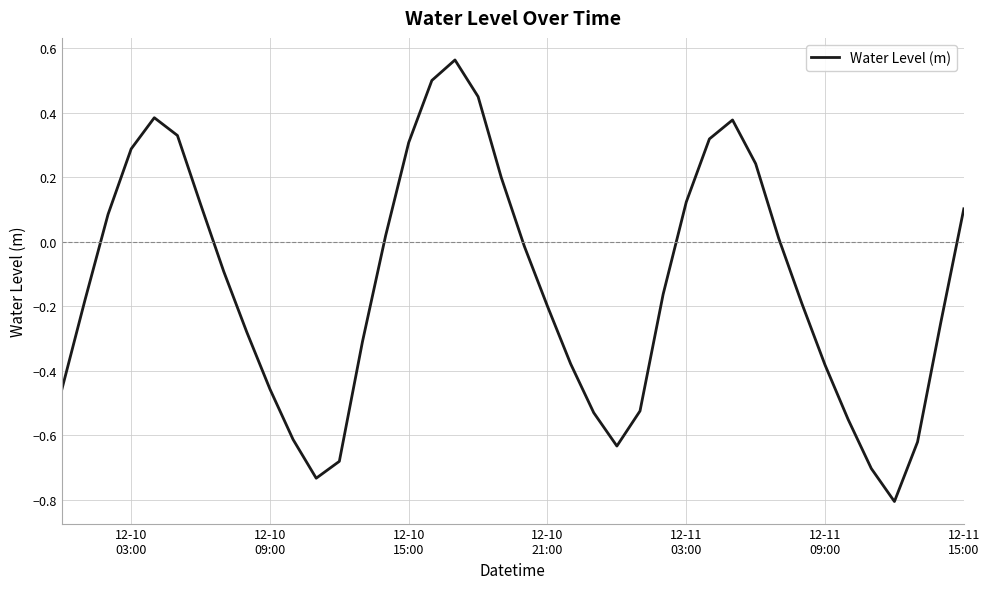

What is the smallest value displayed?

-0.8